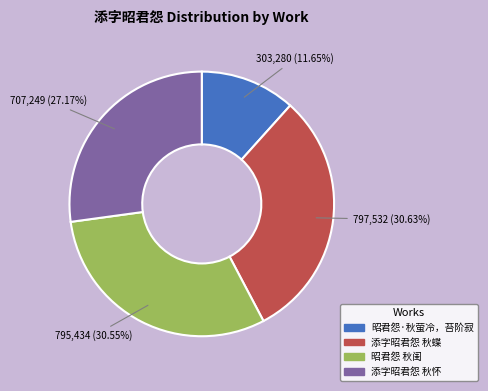

Does 昭君怨 秋闺 account for over 50% of the chart?

No